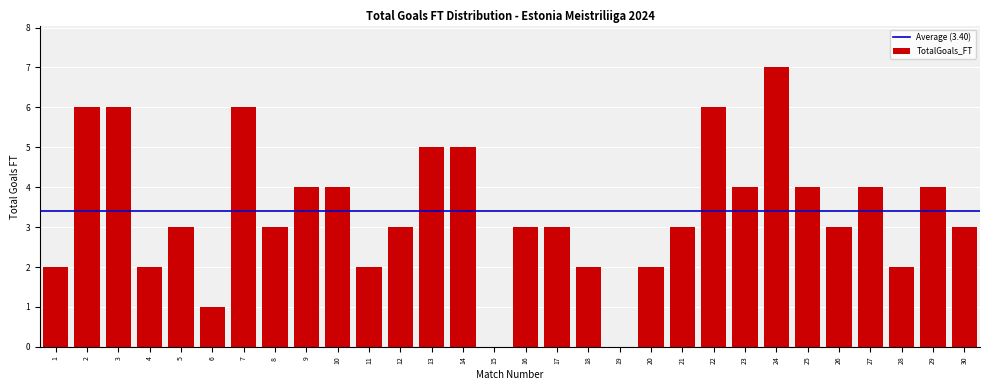

Reading right to left, extract all data points from this chart.

30=3	29=4	28=2	27=4	26=3	25=4	24=7	23=4	22=6	21=3	20=2	19=0	18=2	17=3	16=3	15=0	14=5	13=5	12=3	11=2	10=4	9=4	8=3	7=6	6=1	5=3	4=2	3=6	2=6	1=2